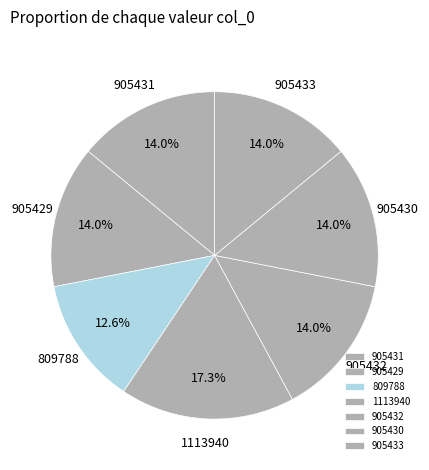

Count the number of slices in the pie.

7